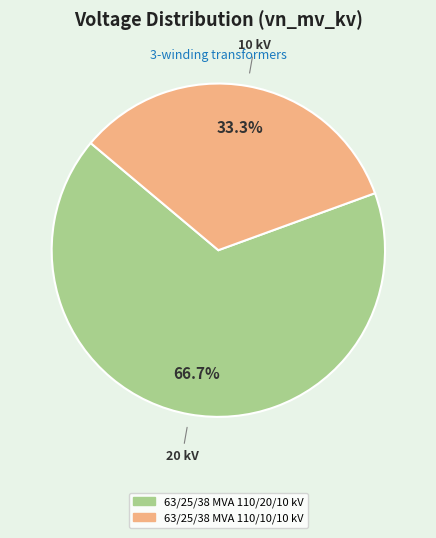

What is the ratio of the value at 63/25/38 MVA 110/10/10 kV to the value at 63/25/38 MVA 110/20/10 kV?

0.5